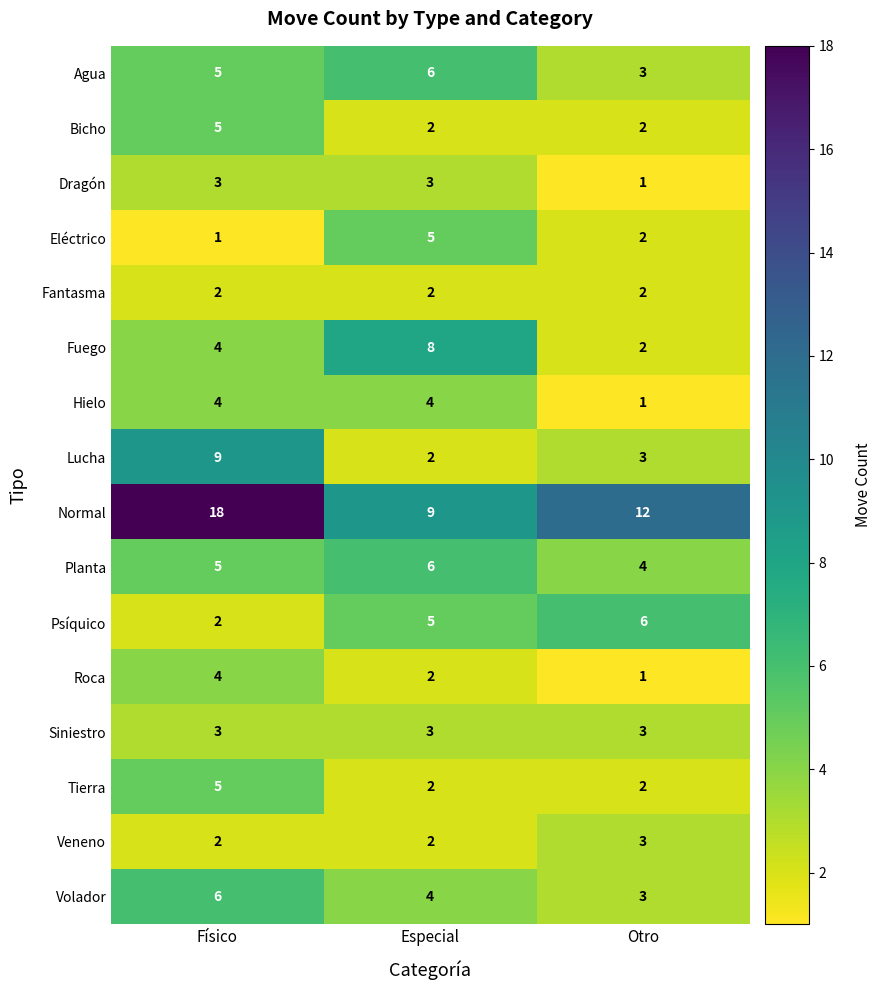

Read the Fuego value at Físico.

4